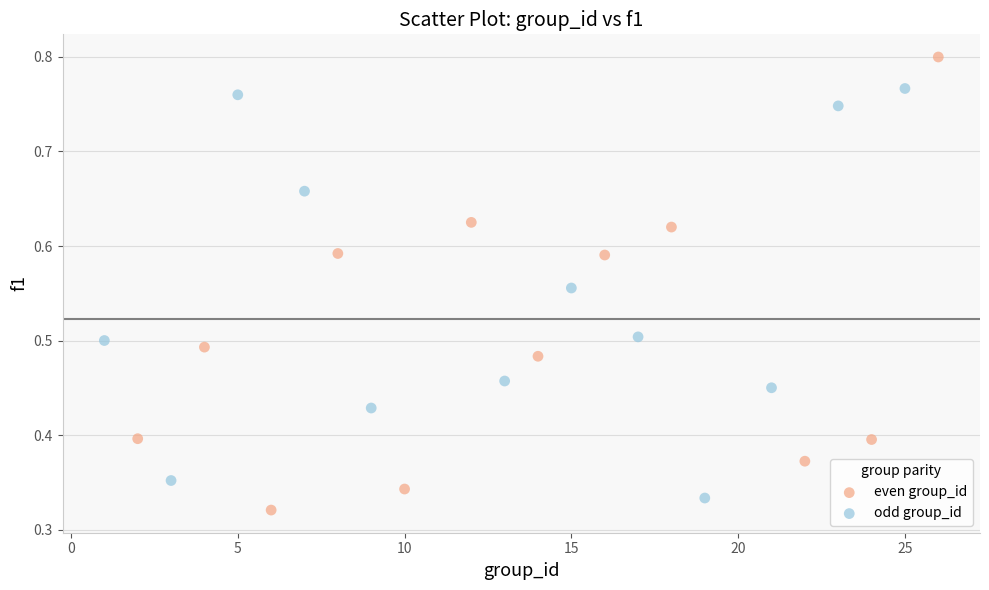

Which series contains the highest Y value?

even group_id